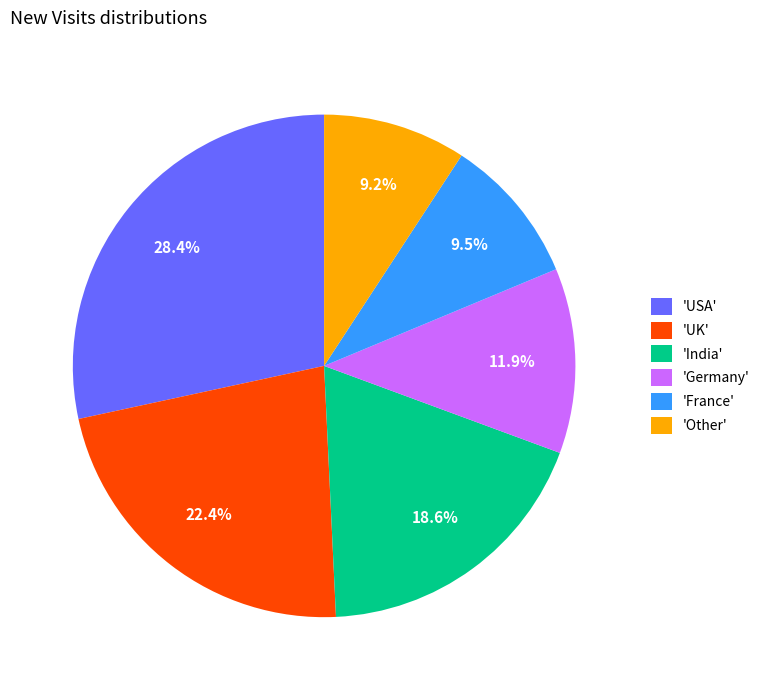

What percentage do 'France' and 'Germany' together represent?

21.4%